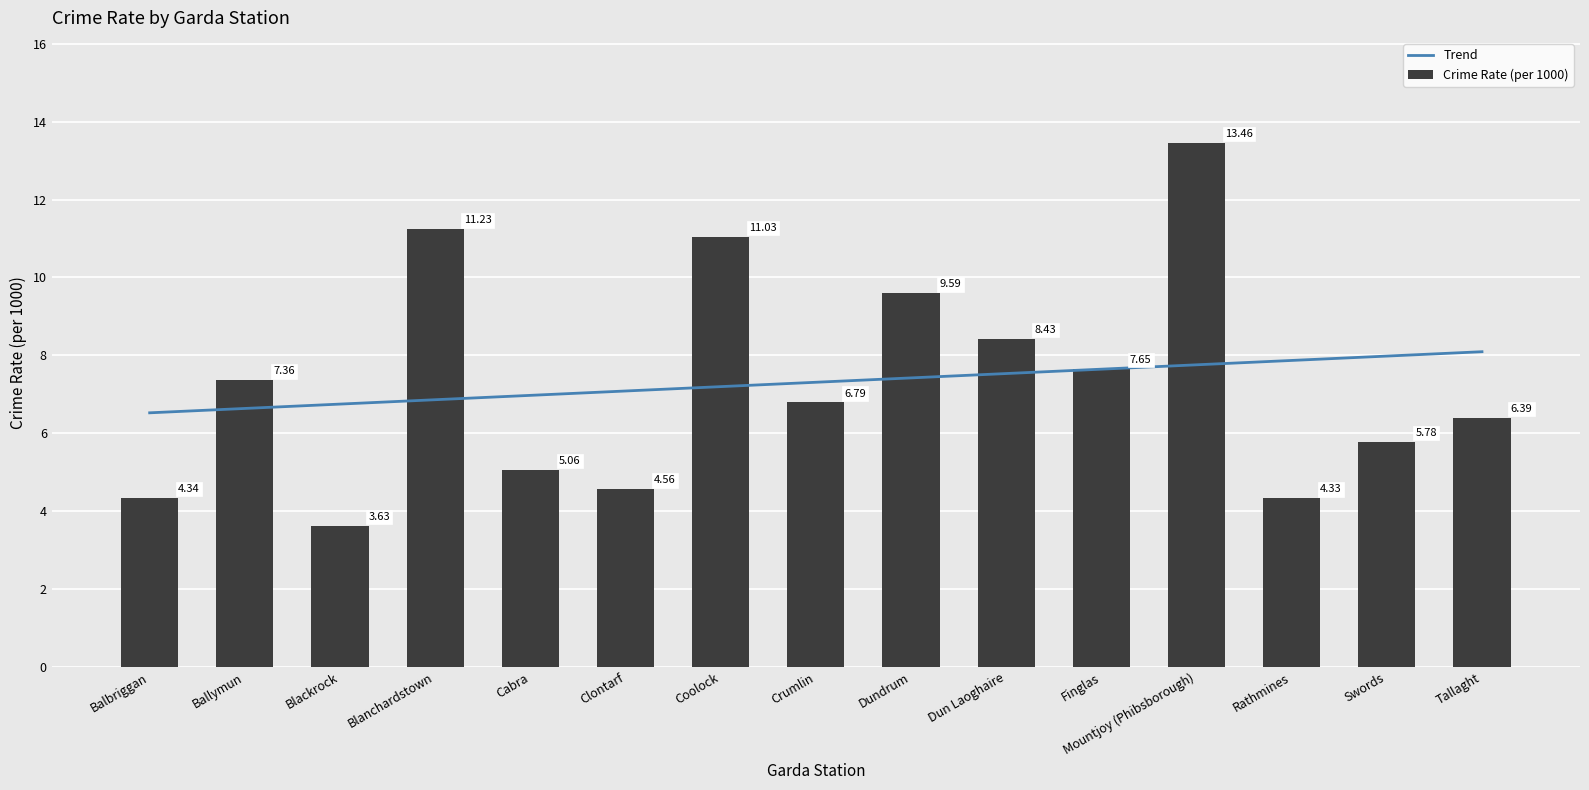

Which has a higher value, Finglas or Mountjoy (Phibsborough)?

Mountjoy (Phibsborough)